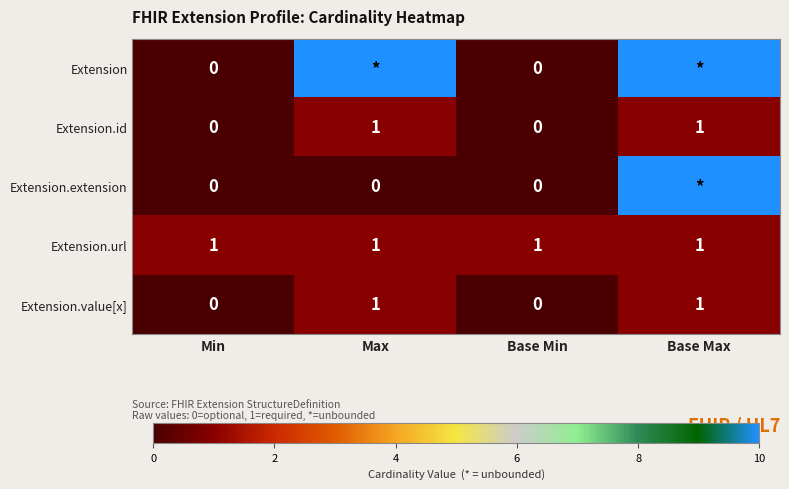

What is the sum of all Extension.url values?

4